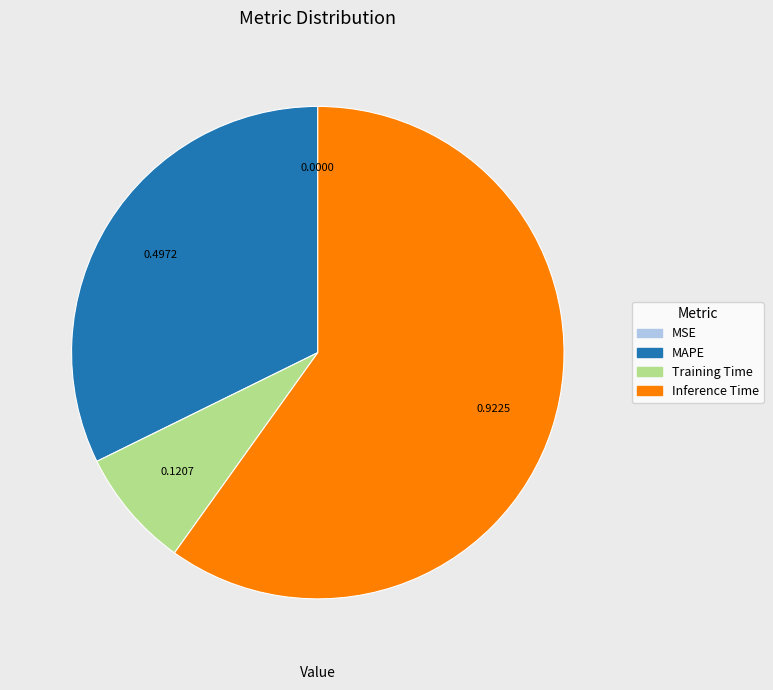

What is the majority slice?

Inference Time